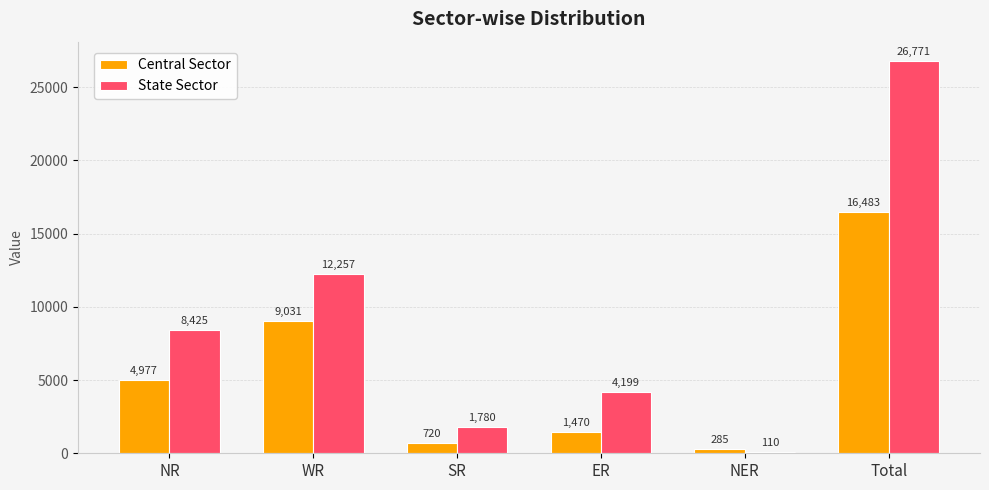

What is the lowest value of the Central Sector series?

285